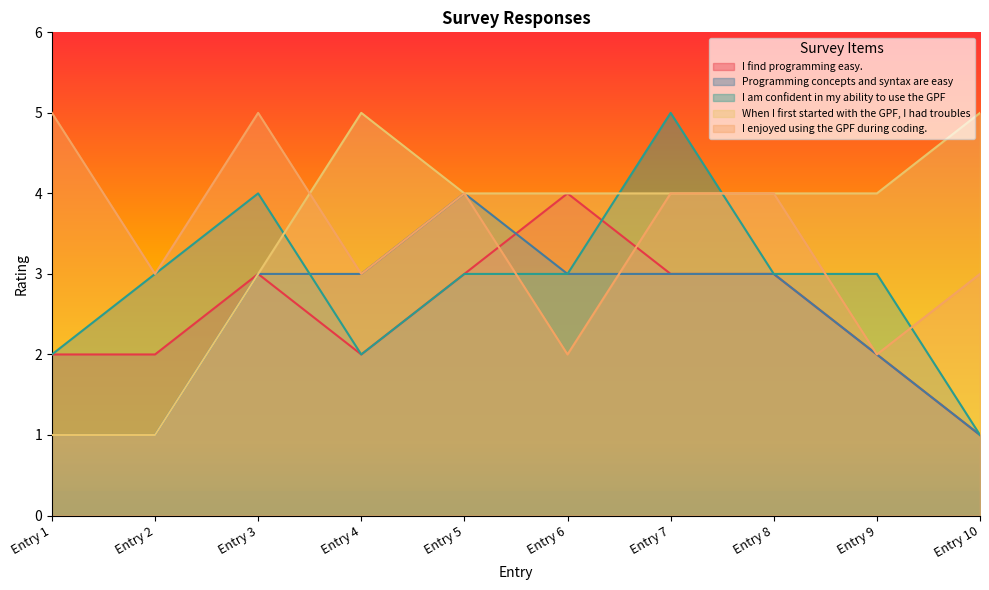

Which series ends up on top after the final intersection of Programming concepts and syntax are easy and I am confident in my ability to use the GPF?

Programming concepts and syntax are easy